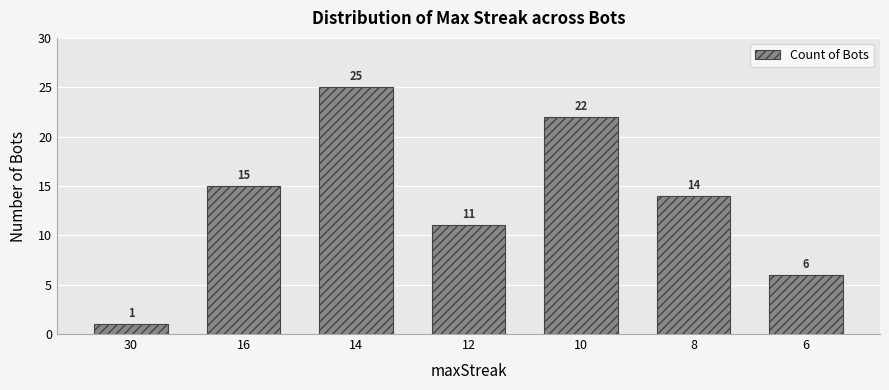

Does the chart contain any negative values?

No